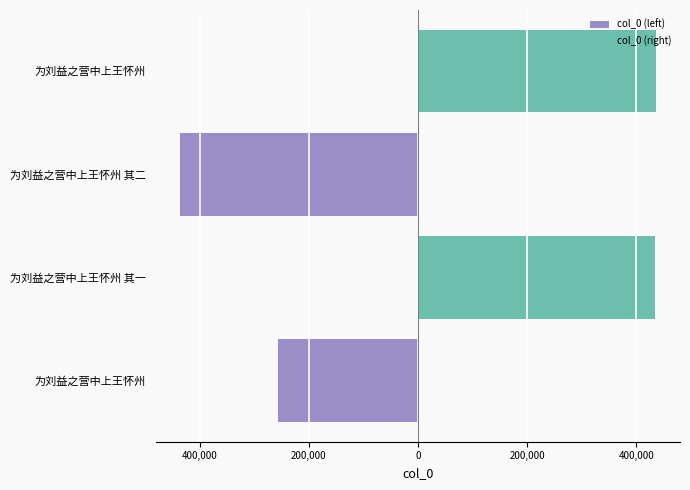

How many groups of bars are there?

4